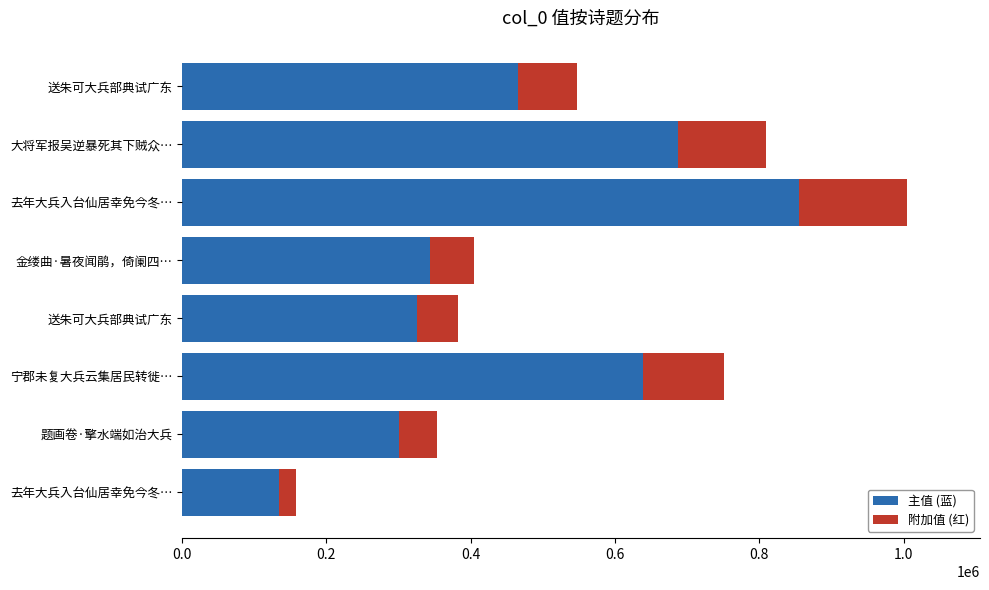

What are all the series names shown in the legend?

主值 (蓝), 附加值 (红)